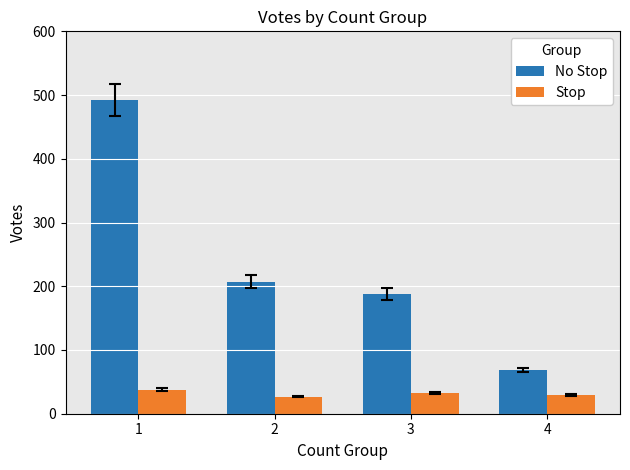

What is the total value across all series at 2?

234